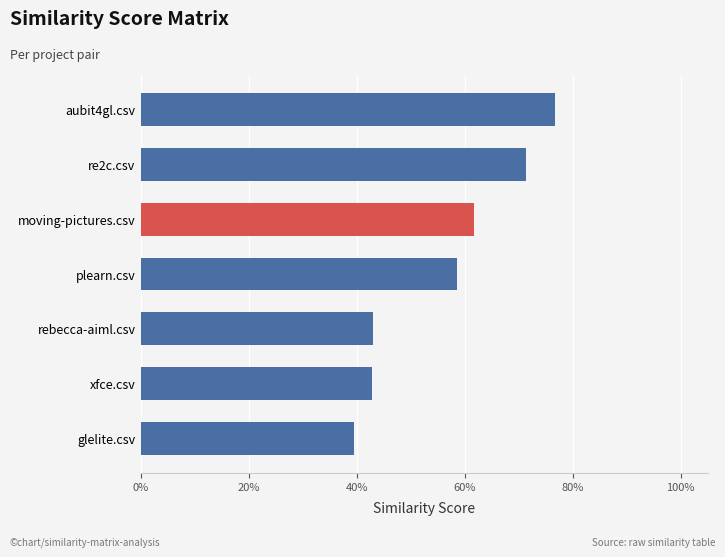

Are the bars horizontal?

Yes